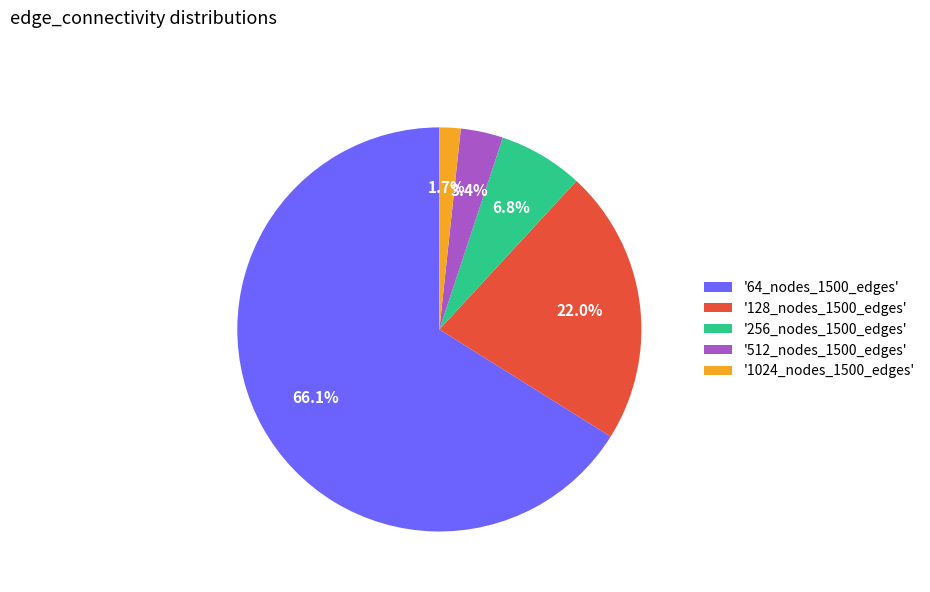

Which category accounts for the majority?

'64_nodes_1500_edges'